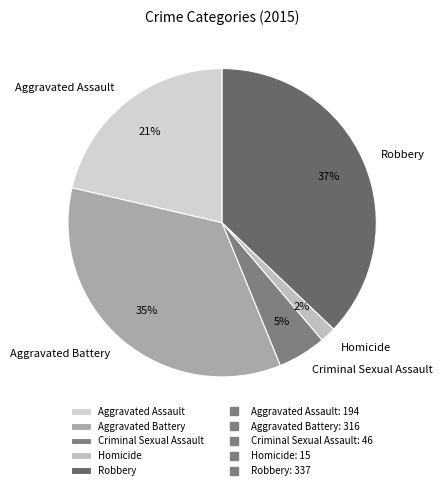

How many segments does this pie chart have?

5